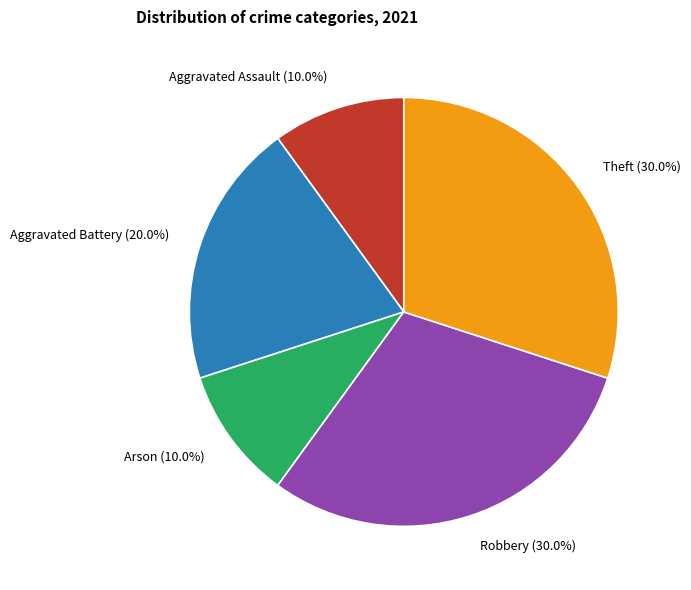

To the nearest percent, what is the combined percentage of Arson and Aggravated Battery?

30%